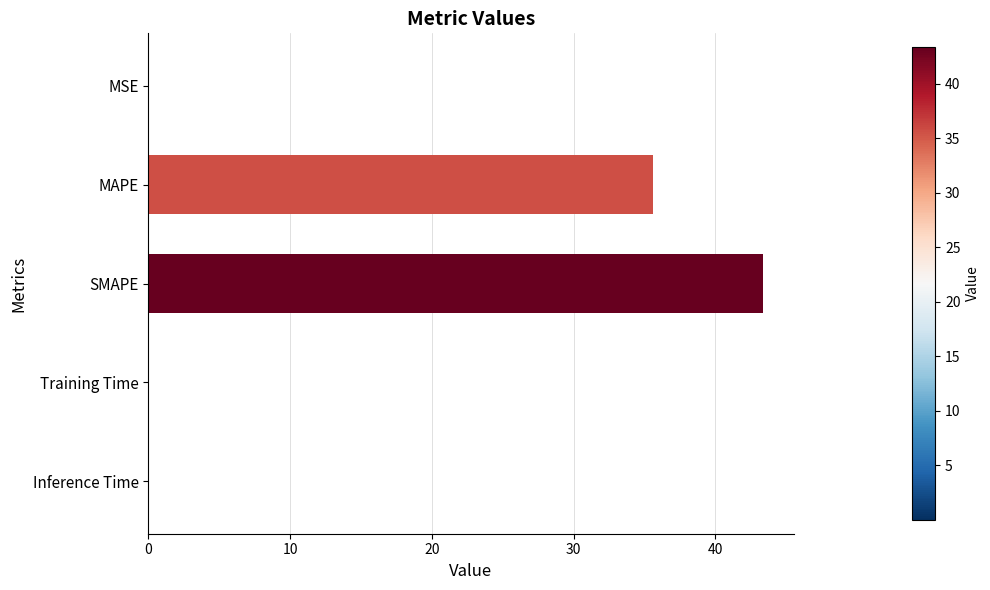

The chart shows a value of 43.4 at SMAPE. True or false?

True